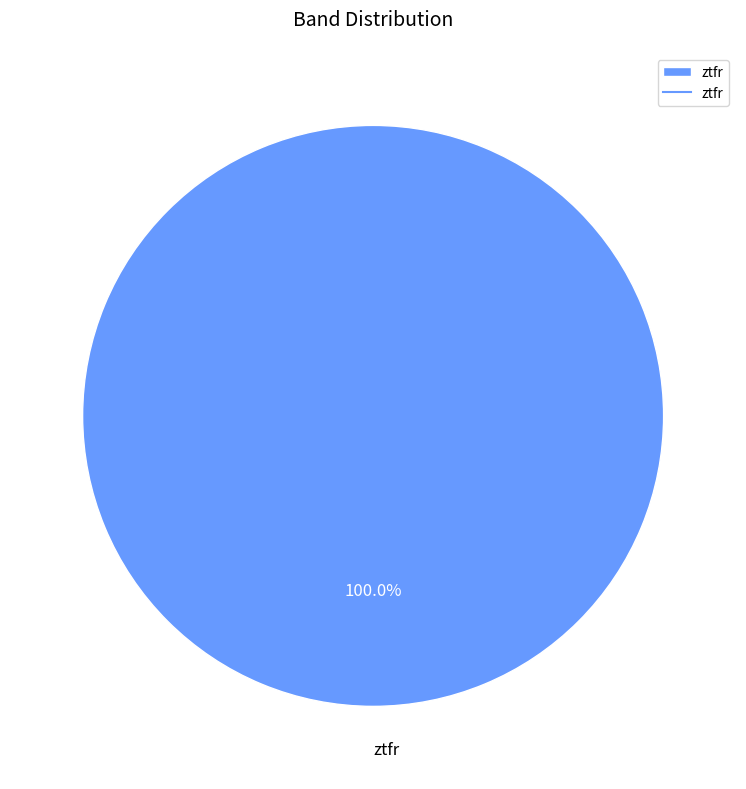

Does ztfr represent more than half of the total?

Yes